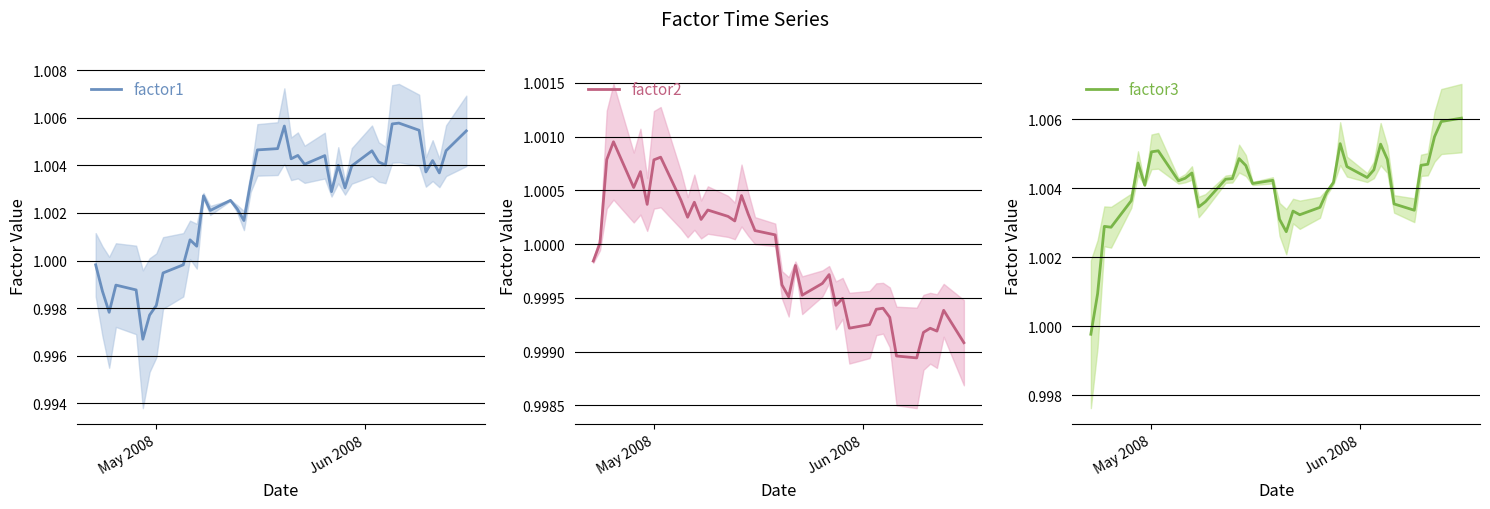

How many values in the factor3 series exceed 1?

39